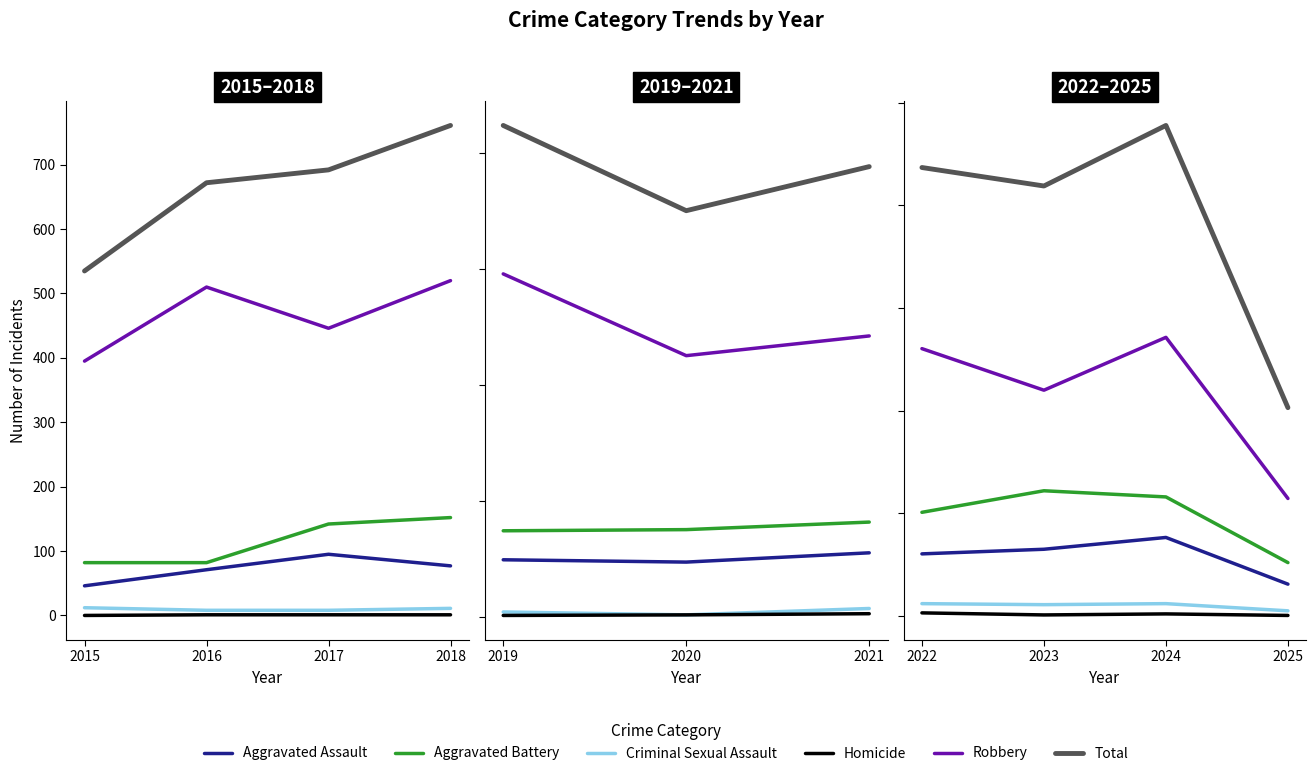

At 2024, list the series in order from smallest to largest.

Homicide, Criminal Sexual Assault, Aggravated Assault, Aggravated Battery, Robbery, Total